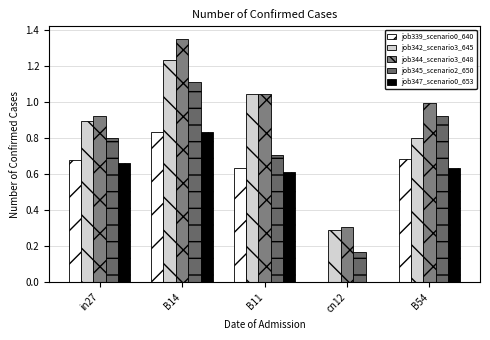

What is the total value across all series at B14?

5.4